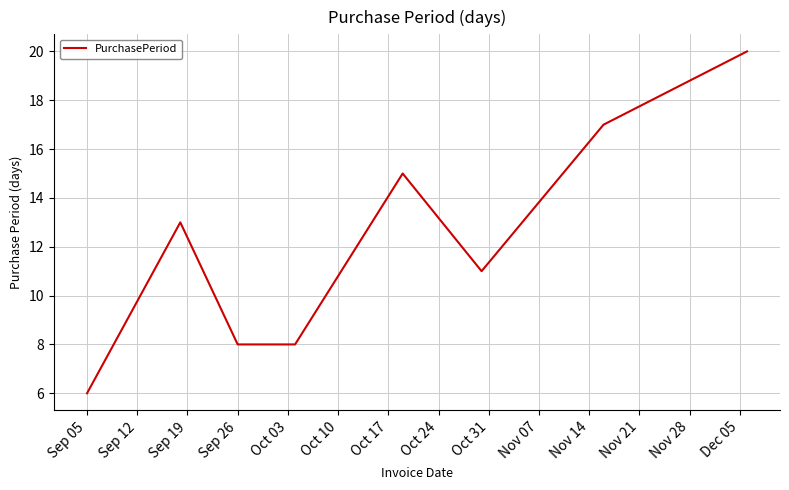

Reading right to left, what are all the values shown in this chart?

20	17	11	15	8	8	13	6